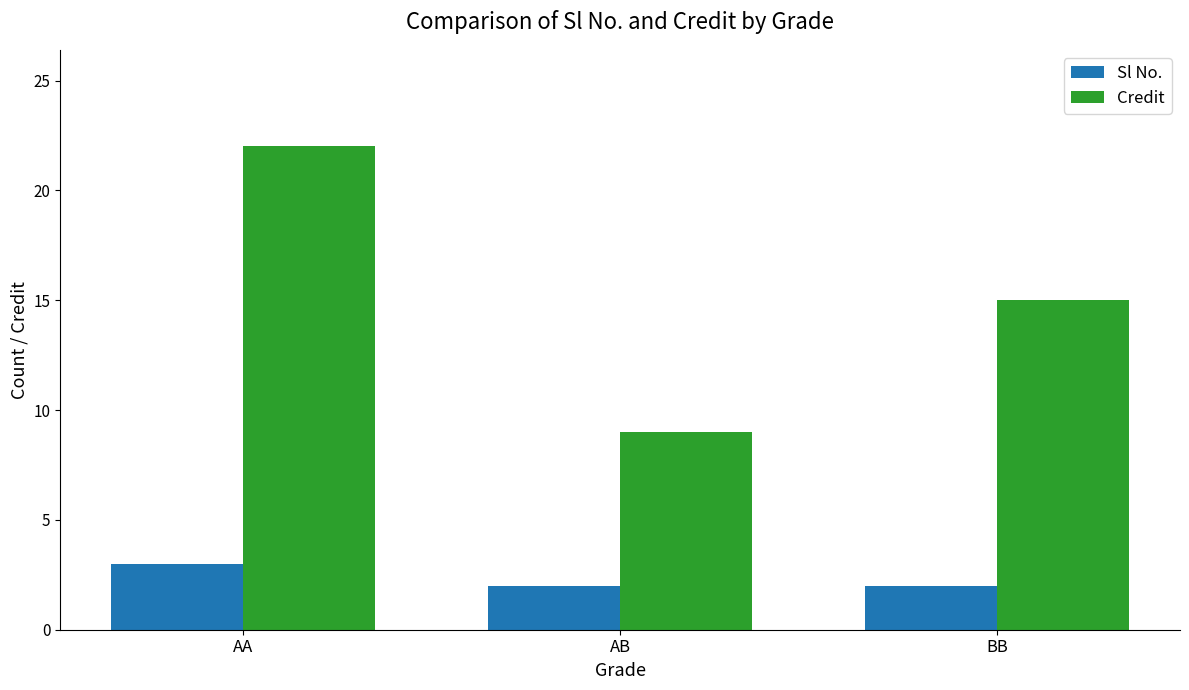

Reading right to left, list all the values displayed in this chart.

Sl No.: 2	2	3
Credit: 15	9	22